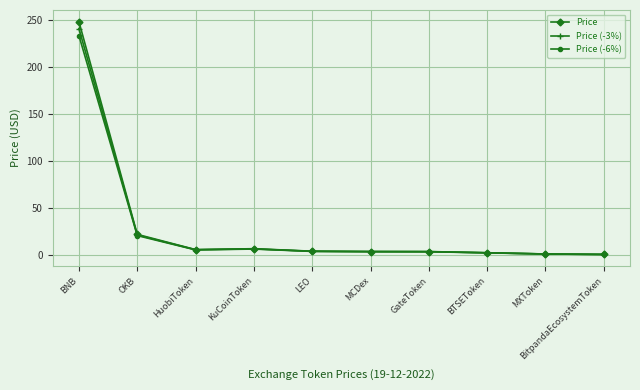

How many series are shown in this chart?

3